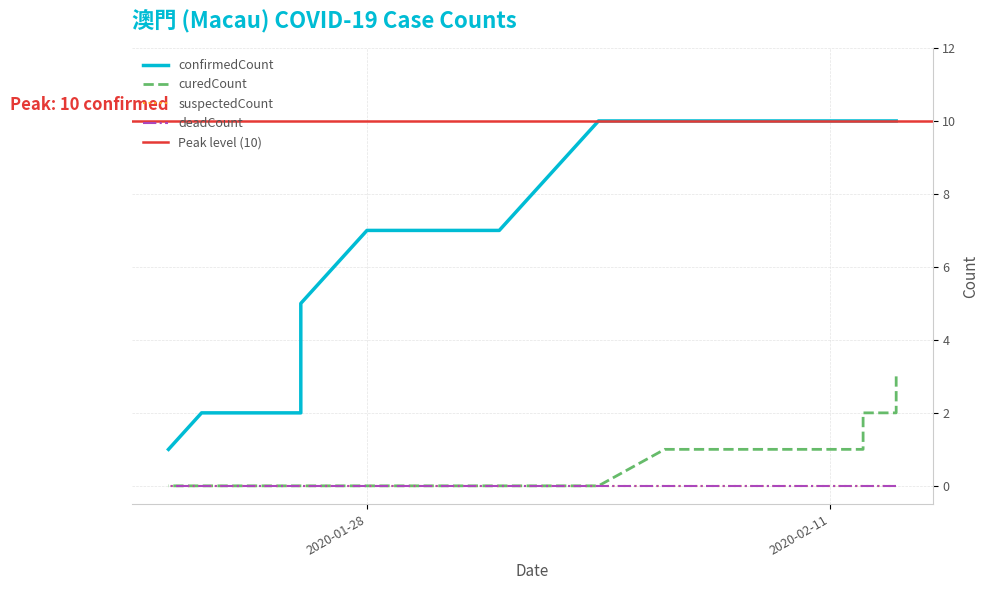

What is the sum of all curedCount values?

9